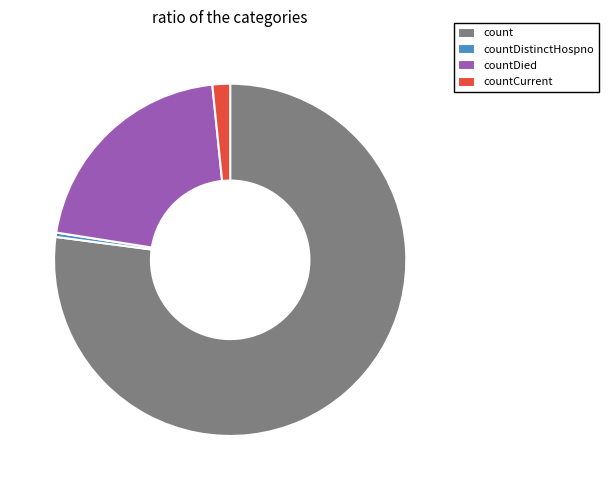

Which slice is the smallest?

countDistinctHospno